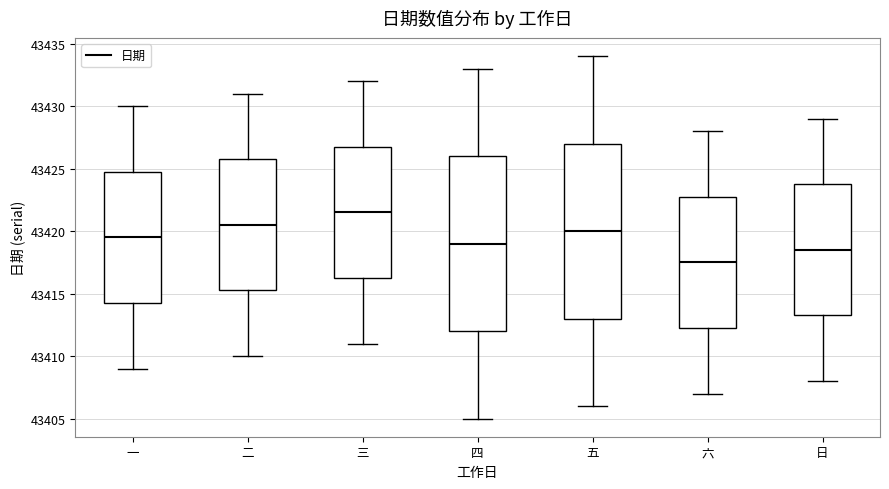

Reading left to right, read every box against the y-axis: the position of its median line, the range the box covers, and the ends of its whiskers. The values are not printed on the chart, so give them approximately, as read against the axis.

一: median 43419.5, box 43414.5 to 43425.0, whiskers 43409.0 to 43430.0
二: median 43420.5, box 43415.5 to 43426.0, whiskers 43410.0 to 43431.0
三: median 43421.5, box 43416.5 to 43427.0, whiskers 43411.0 to 43432.0
四: median 43419.0, box 43412.0 to 43426.0, whiskers 43405.0 to 43433.0
五: median 43420.0, box 43413.0 to 43427.0, whiskers 43406.0 to 43434.0
六: median 43417.5, box 43412.5 to 43423.0, whiskers 43407.0 to 43428.0
日: median 43418.5, box 43413.5 to 43424.0, whiskers 43408.0 to 43429.0